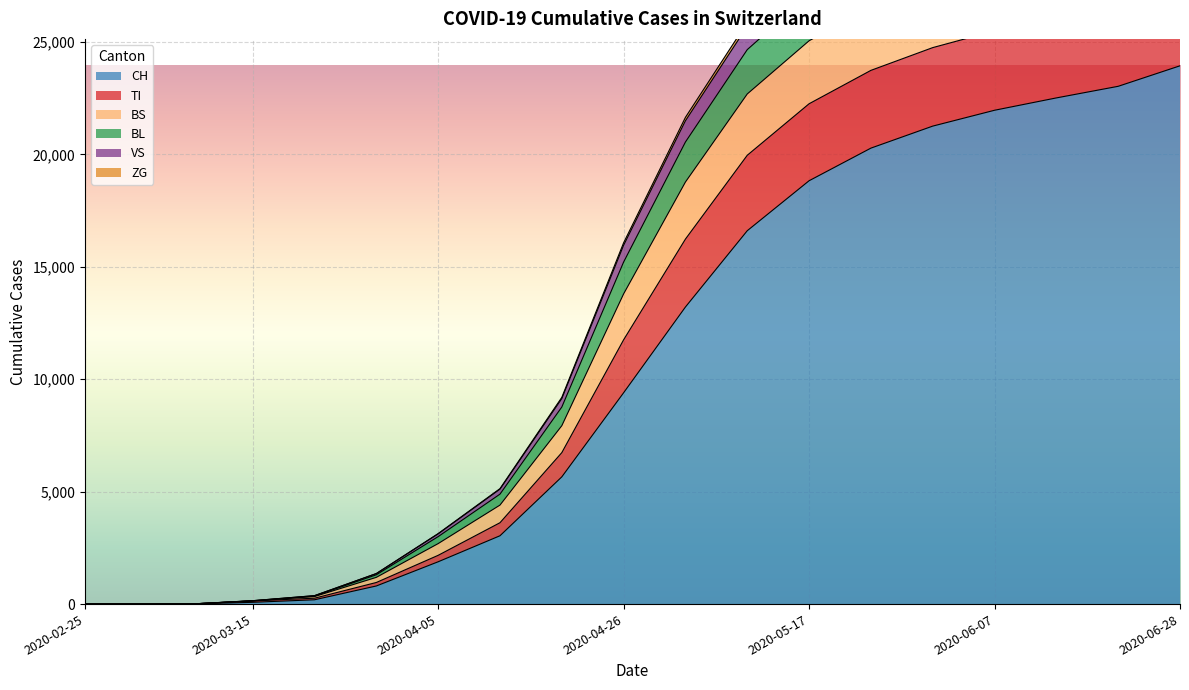

What is the maximum value for CH?

23939